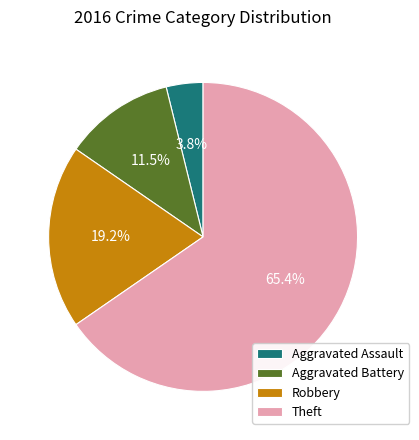

Is Aggravated Battery the majority of the pie?

No